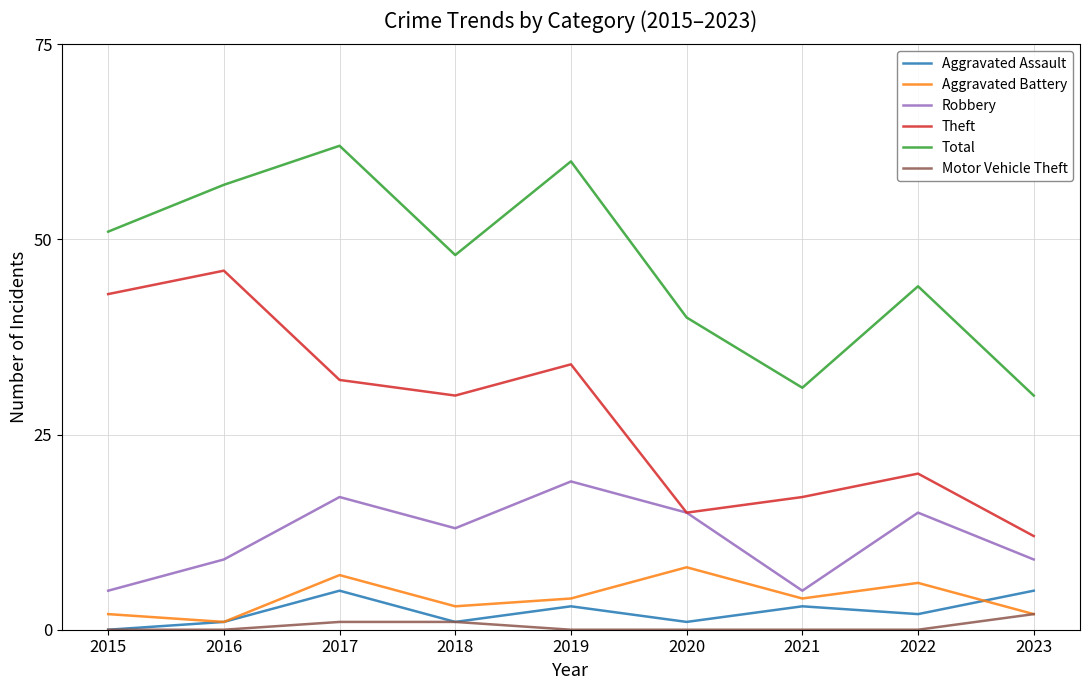

True or false: Motor Vehicle Theft and Theft intersect in this chart.

False